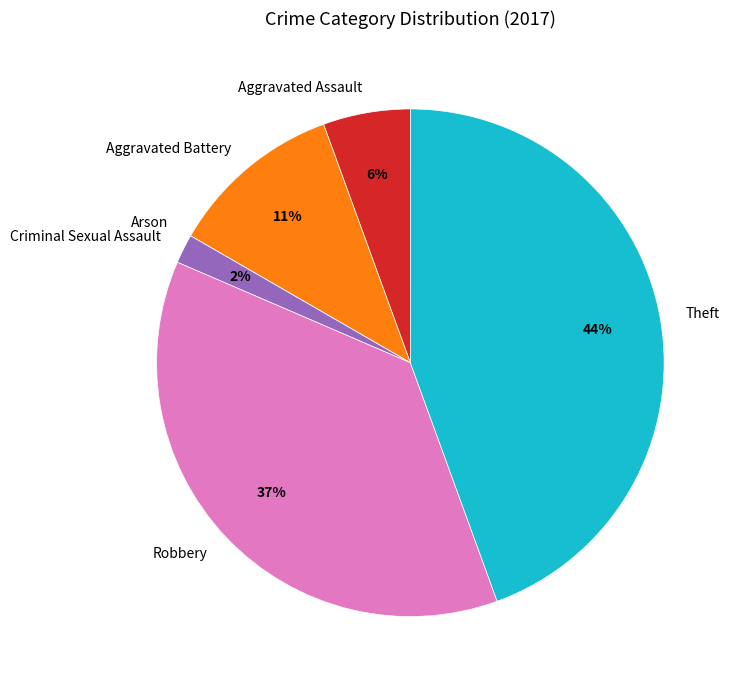

To the nearest percent, what is the difference between the Robbery and Aggravated Battery slice percentages?

26%